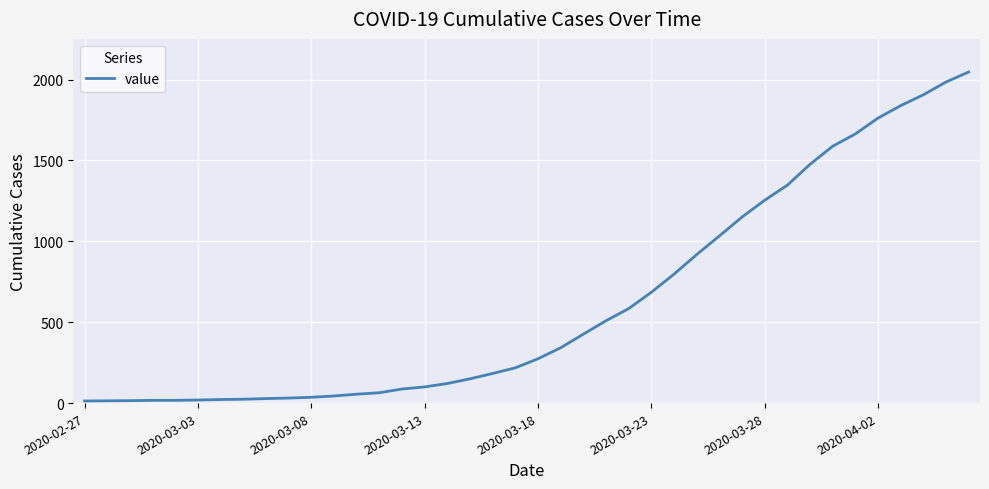

What is the maximum value shown in the chart?

2047